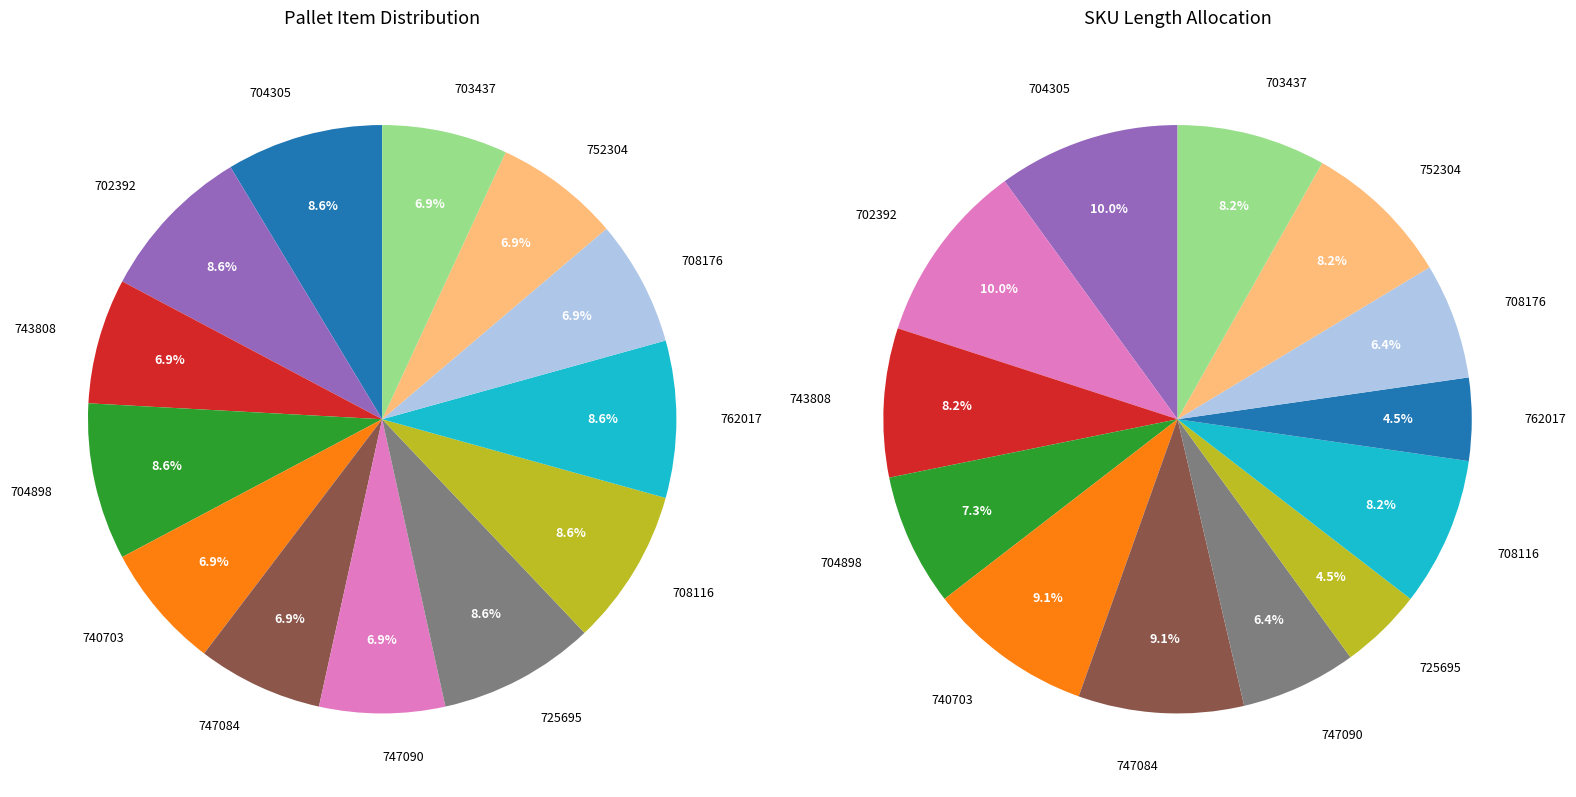

Does 703437 account for over 50% of the chart?

No